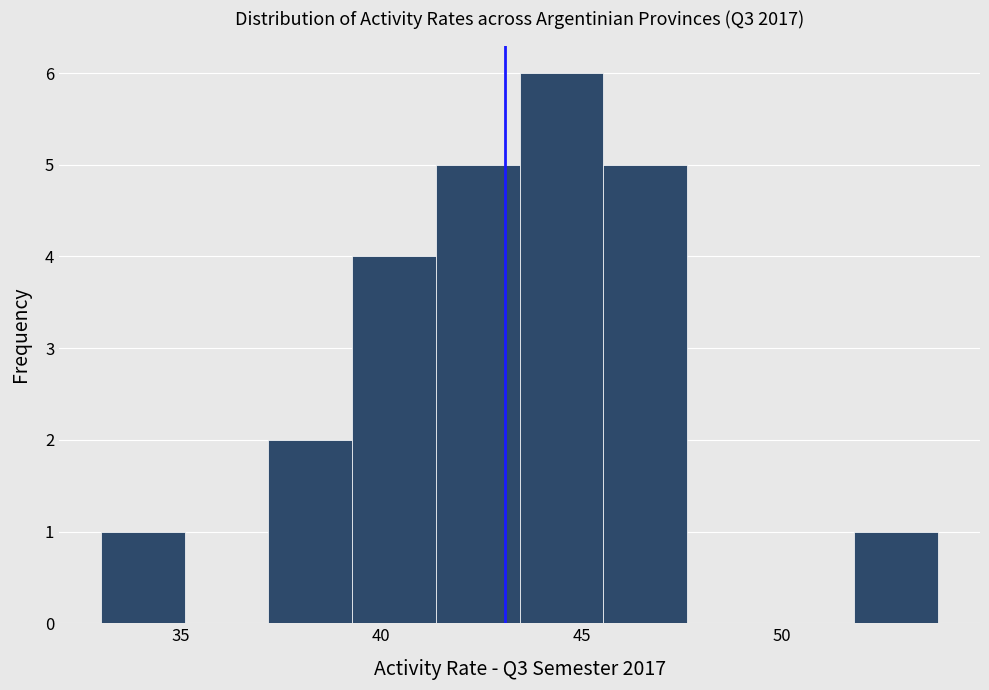

Reading left to right, transcribe this chart: for each bar, give the range it covers on the x-axis and its height. Neither the bar edges nor the heights are printed on the chart, so give them approximately, as read against the axes.

33.0 to 35.0: 1
35.0 to 37.0: 0
37.0 to 39.5: 2
39.5 to 41.5: 4
41.5 to 43.5: 5
43.5 to 45.5: 6
45.5 to 47.5: 5
47.5 to 49.5: 0
49.5 to 52.0: 0
52.0 to 54.0: 1